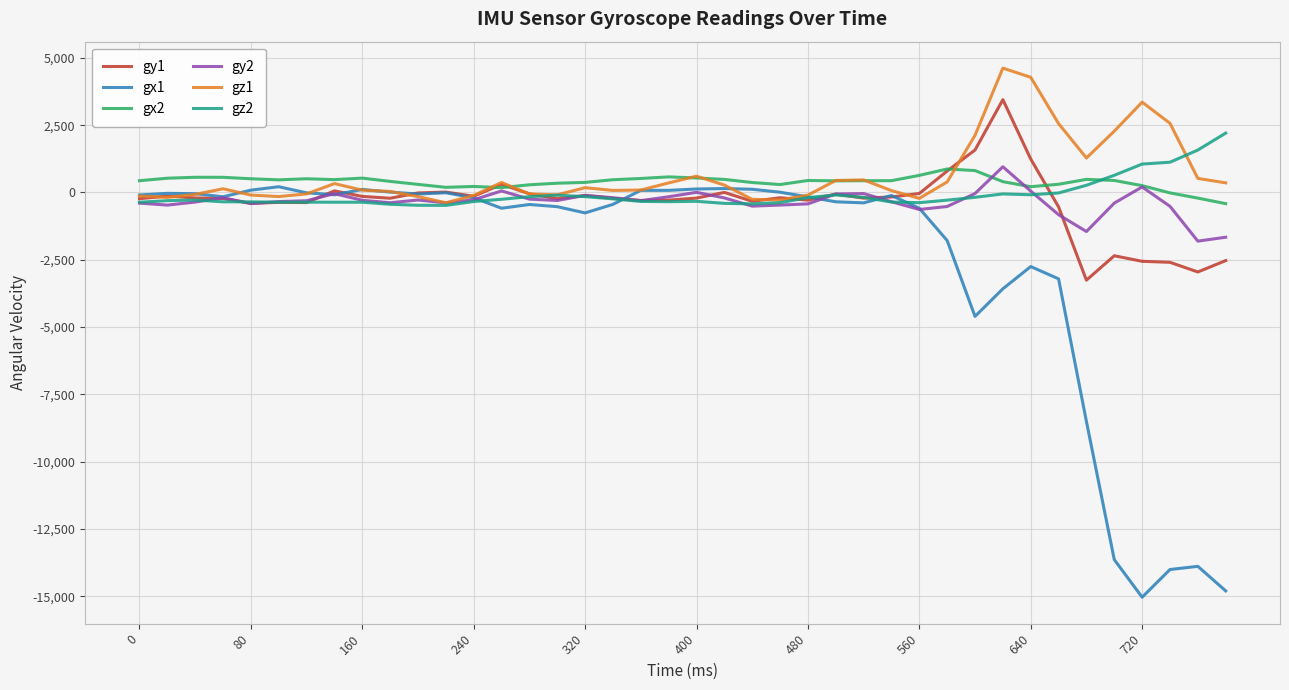

What is the minimum value for gz1?

-381